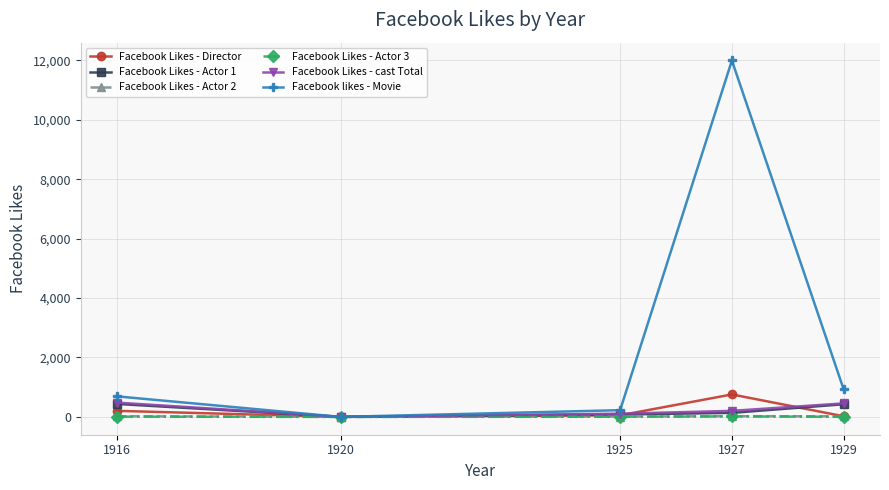

How many distinct data groups are displayed?

6